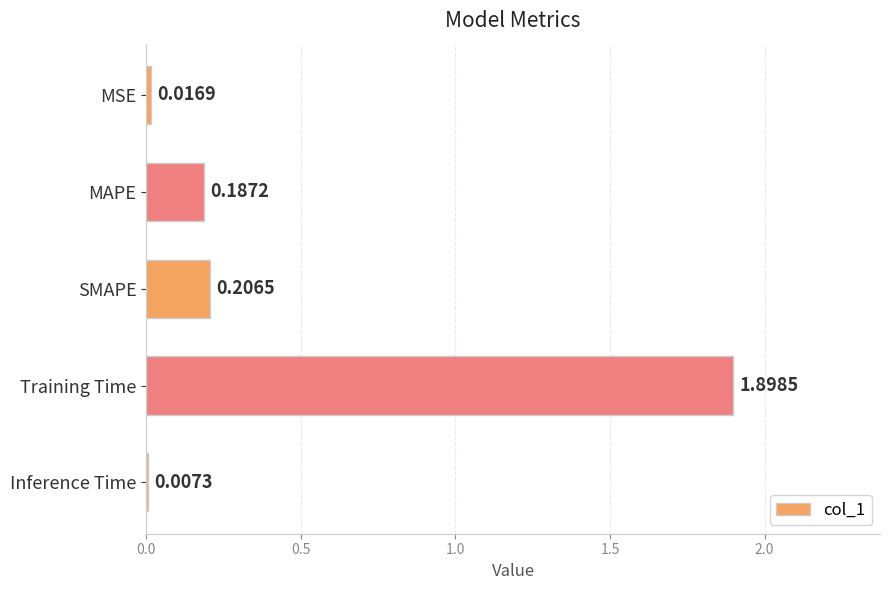

How many data points does each series have?

5